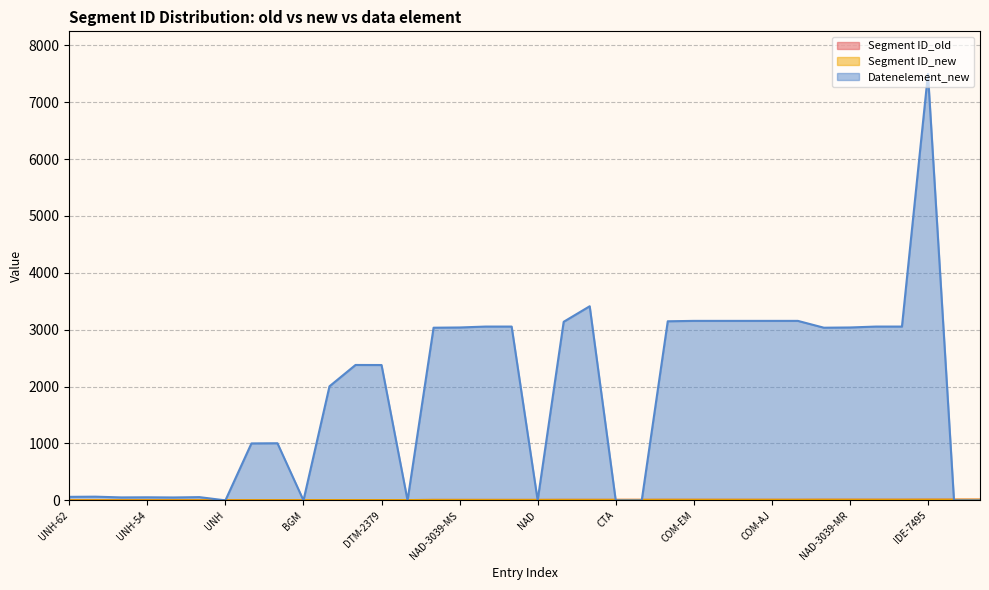

At how many categories does at least one series exceed 6404?

1